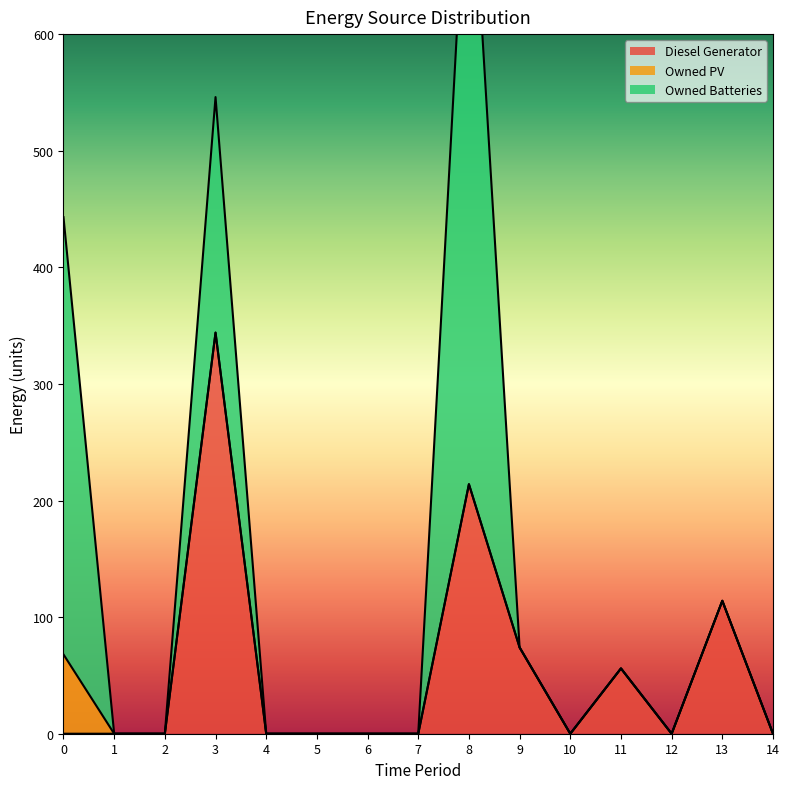

What is the spread (max minus min) of values at 11?

56